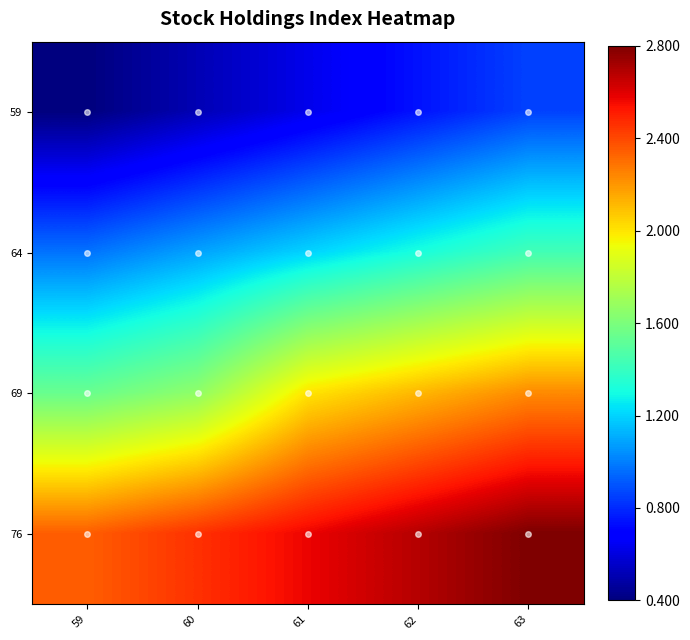

What is the maximum value shown in the chart?

2.8